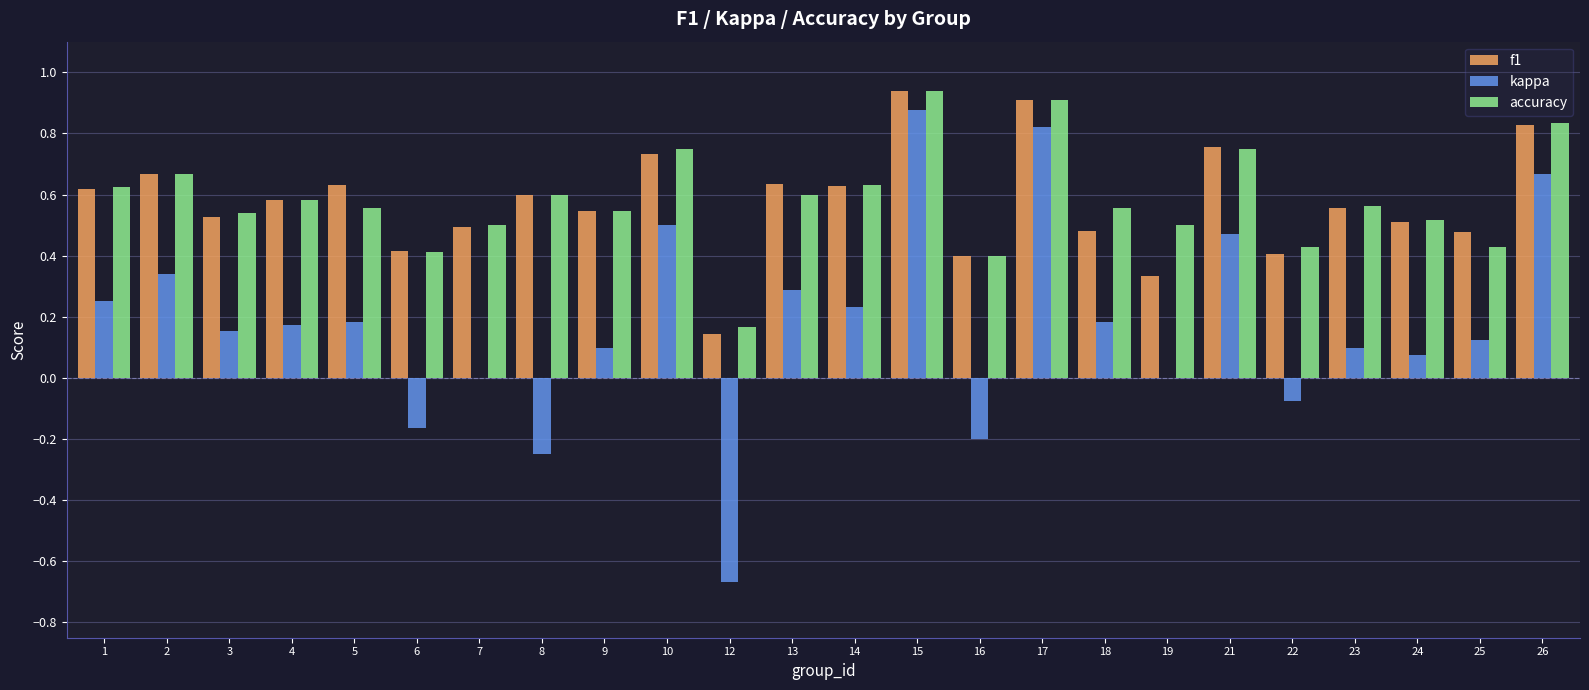

Is the value of f1 at 19 greater than the value of accuracy at 4?

No